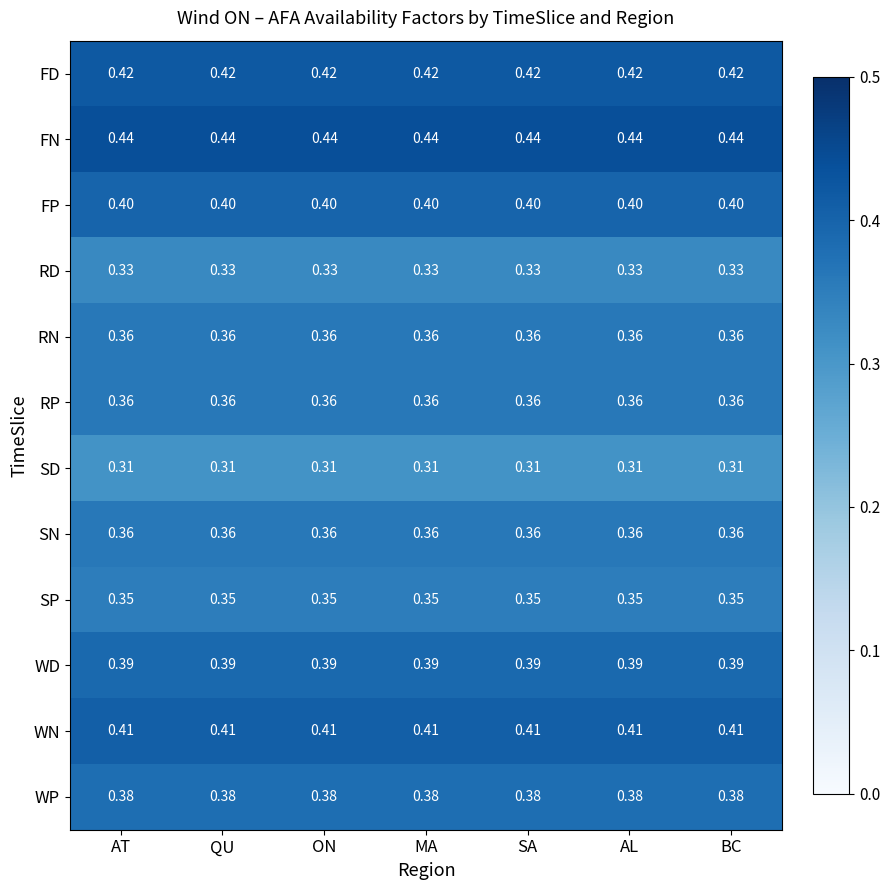

At how many categories does at least one series exceed 0?

7